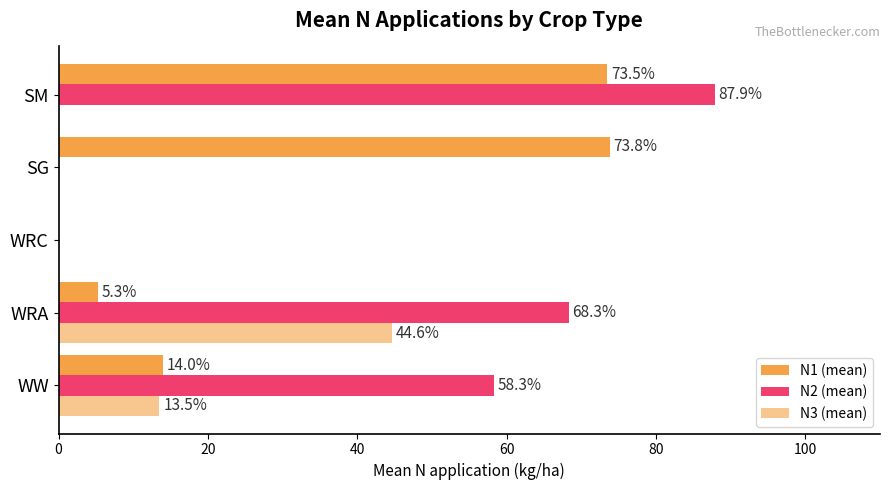

Count the number of categories in the chart.

5